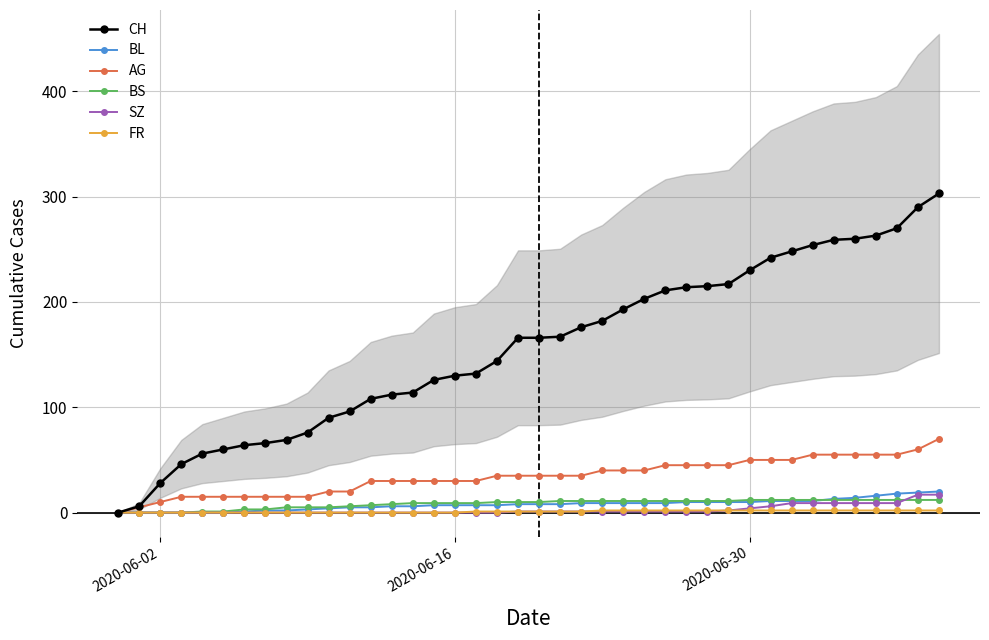

How many positive values does the SZ series have?

21